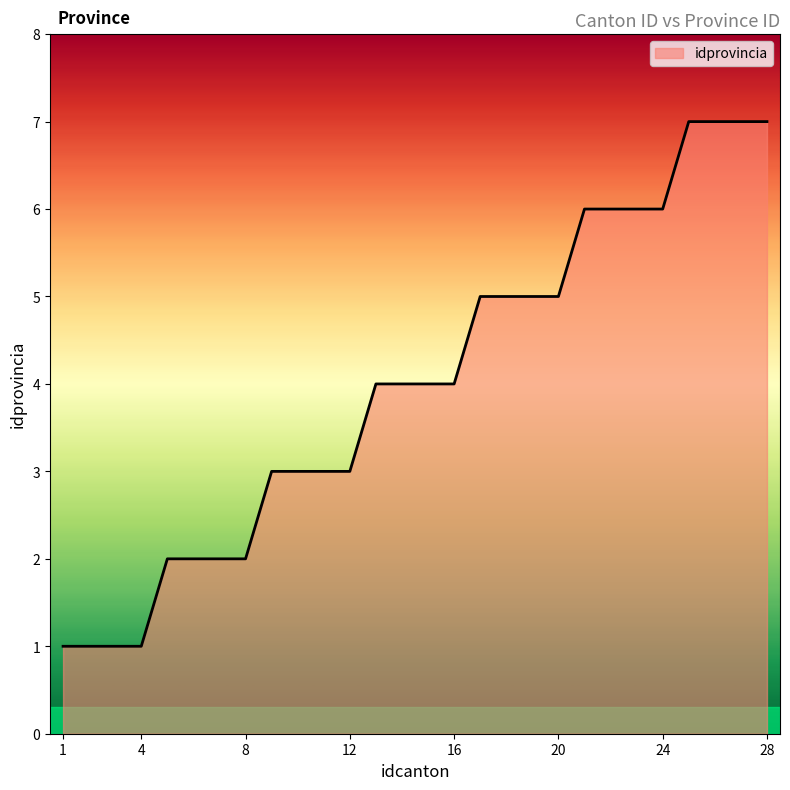

Reading left to right, list all the values displayed in this chart.

1	1	1	1	2	2	2	2	3	3	3	3	4	4	4	4	5	5	5	5	6	6	6	6	7	7	7	7